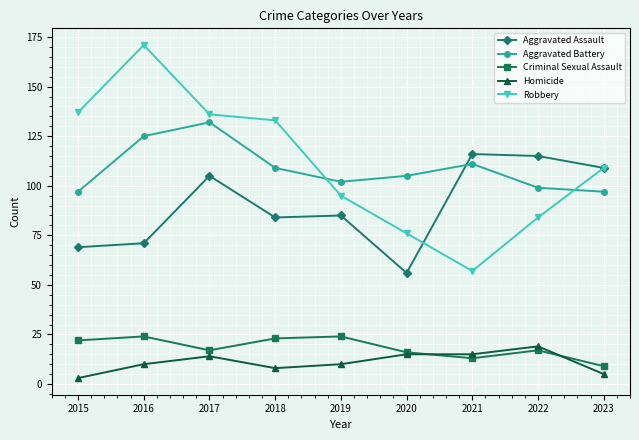

Which series has the largest total across all categories?

Robbery